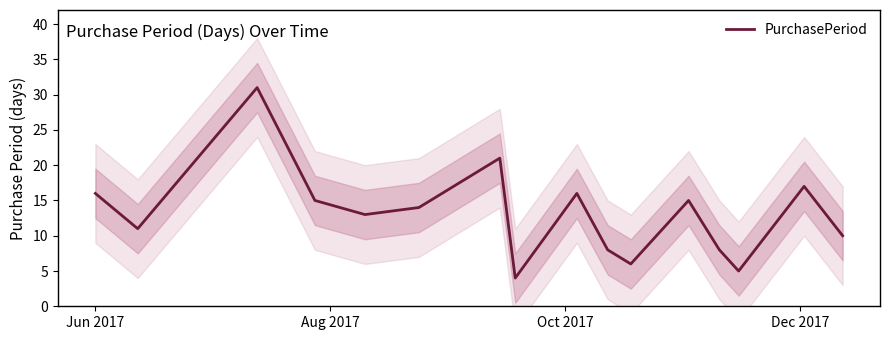

How many data points are above 14?

7